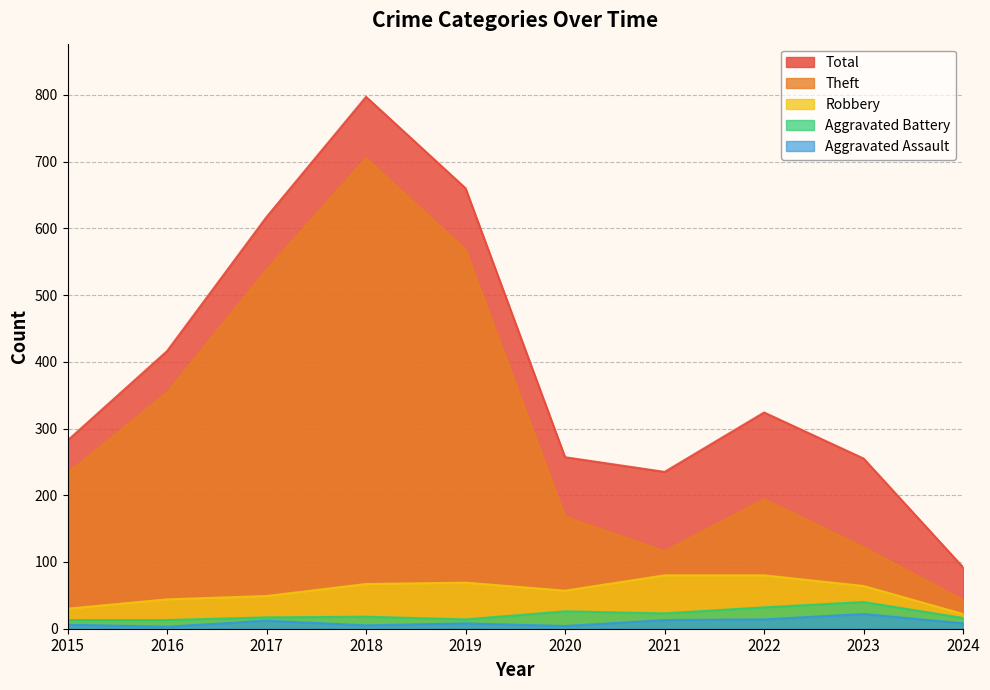

Is the value of Total at 2023 greater than the value of Aggravated Battery at 2015?

Yes